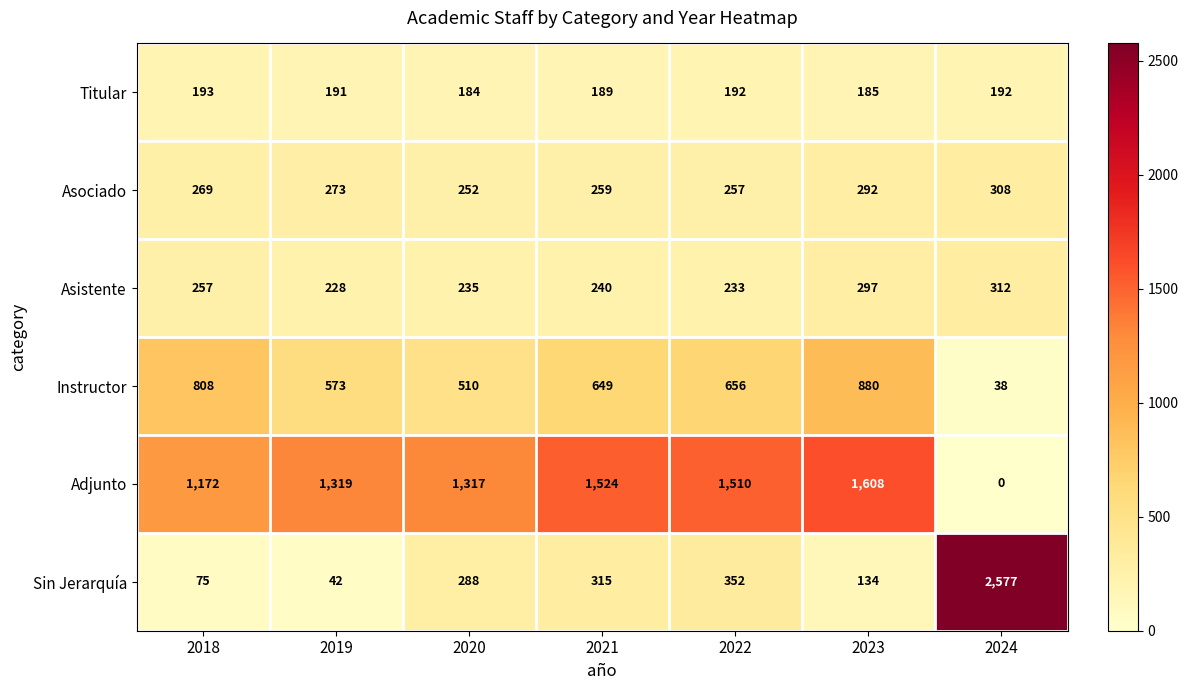

What is the average value of the Adjunto series?

1207